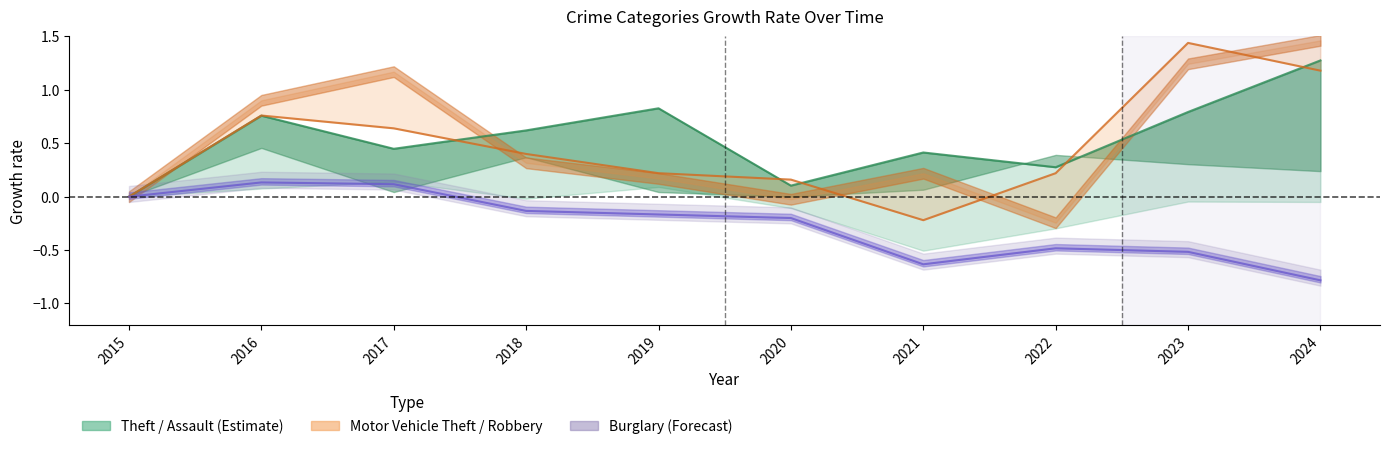

Where does the Burglary line series first go above 0?

2016